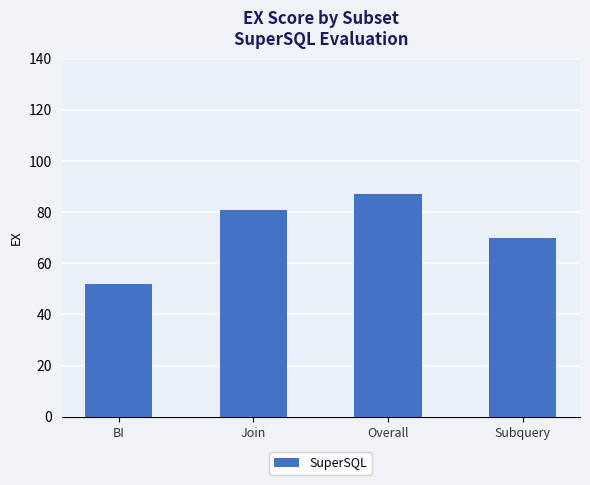

How many bars are there in total?

4